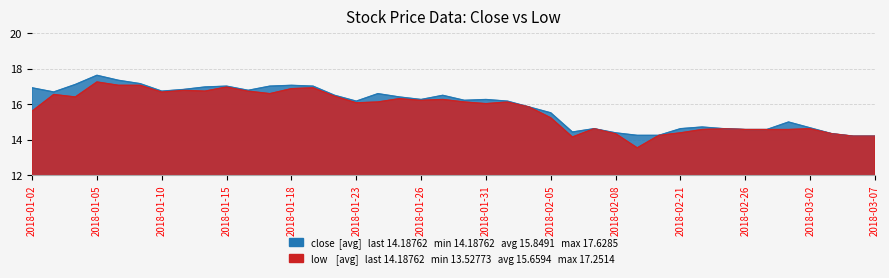

True or false: low and close cross at least once.

False